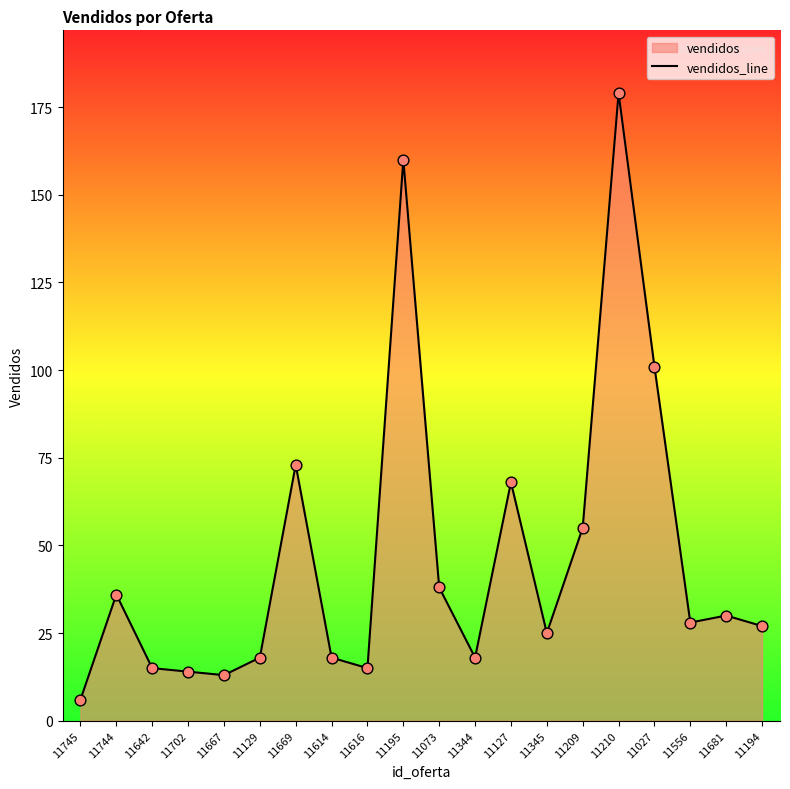

Which has a higher value, 11027 or 11344?

11027